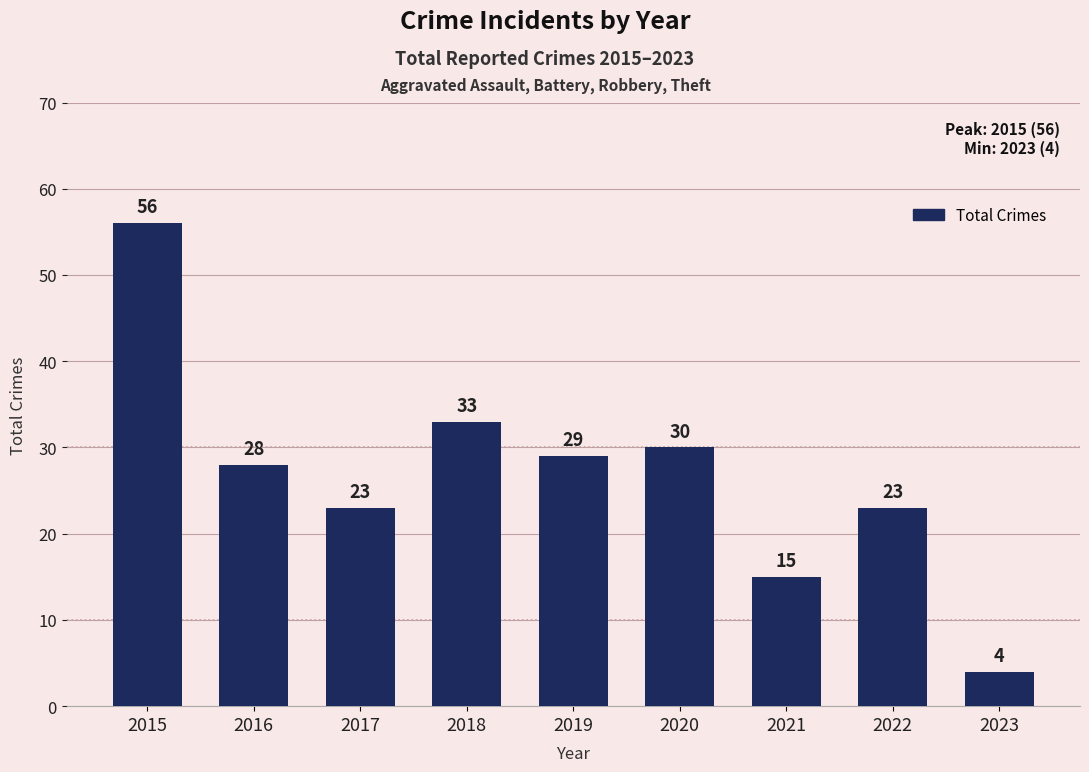

How many data points are less than 28?

4